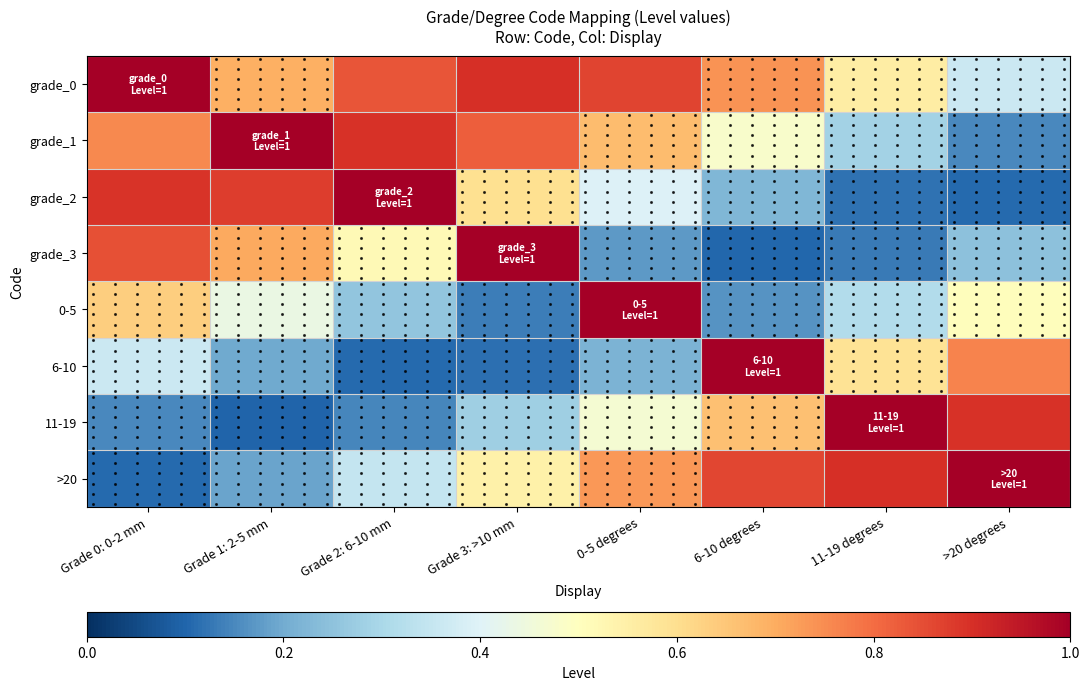

Which series has the largest total across all categories?

grade_0